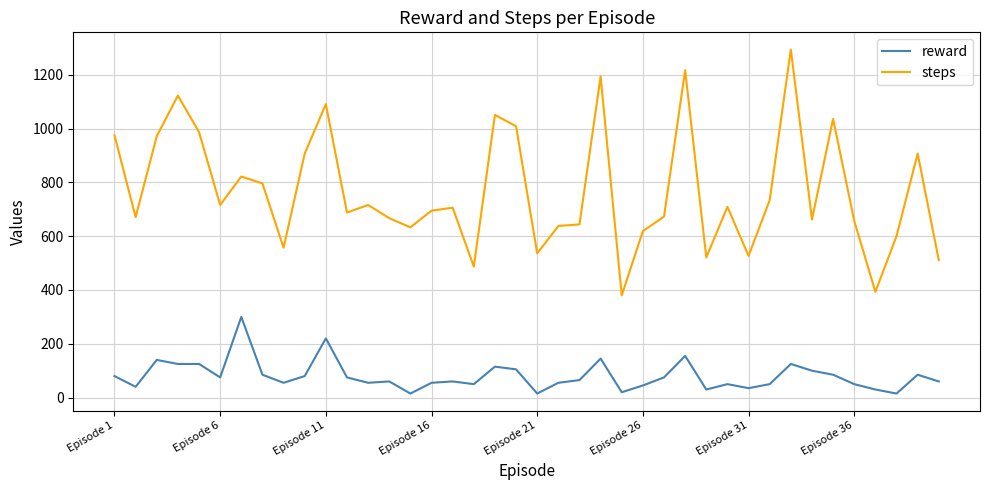

True or false: reward has more than 0 points higher than both neighbors.

True